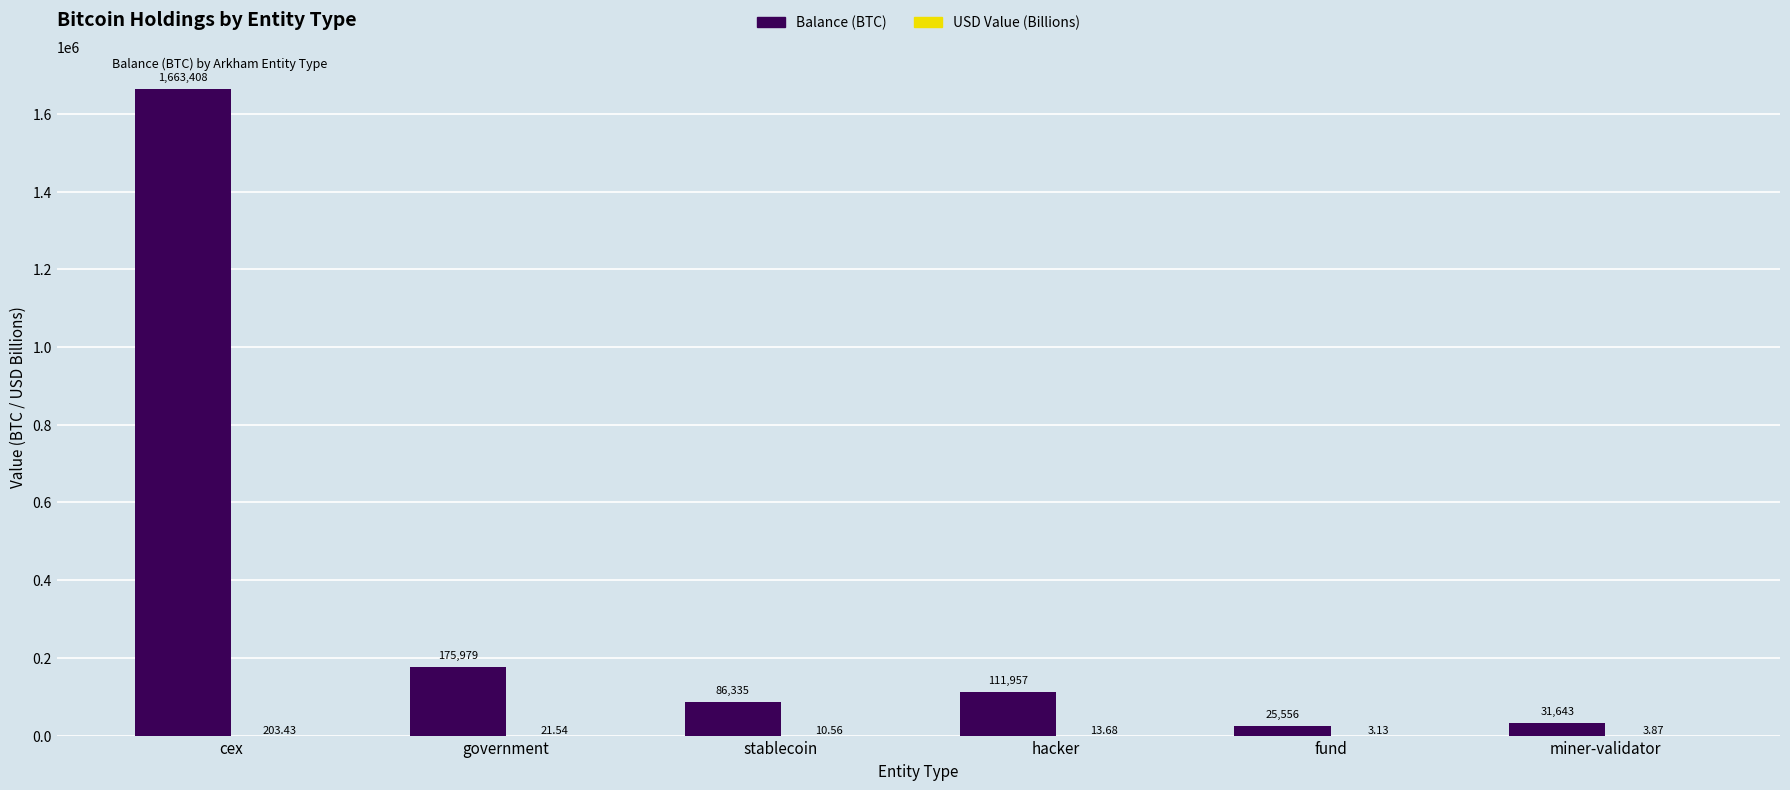

At which label is Balance (BTC) closest to 844481?

government